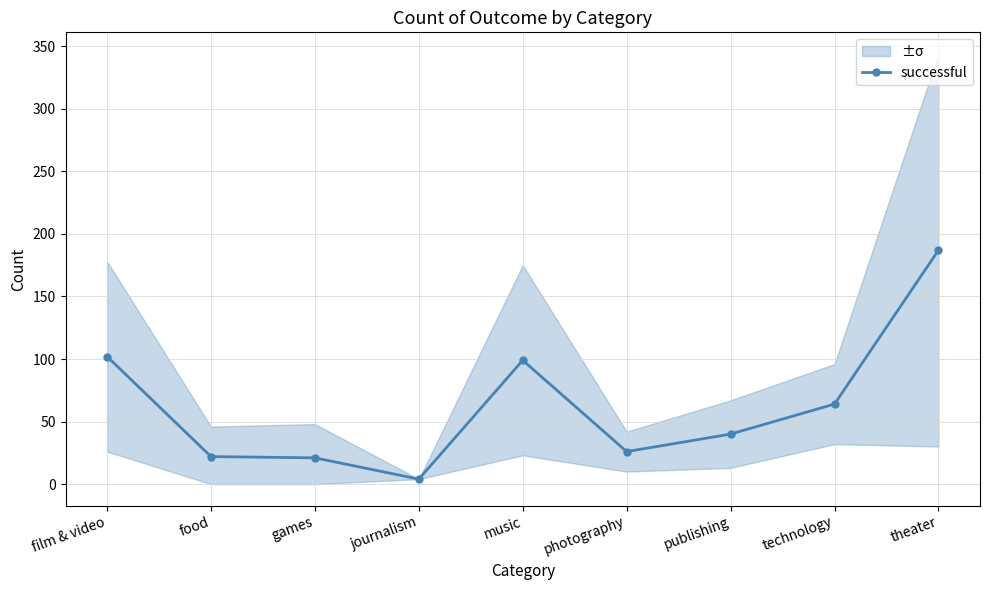

Which category has the highest value across all series?

theater